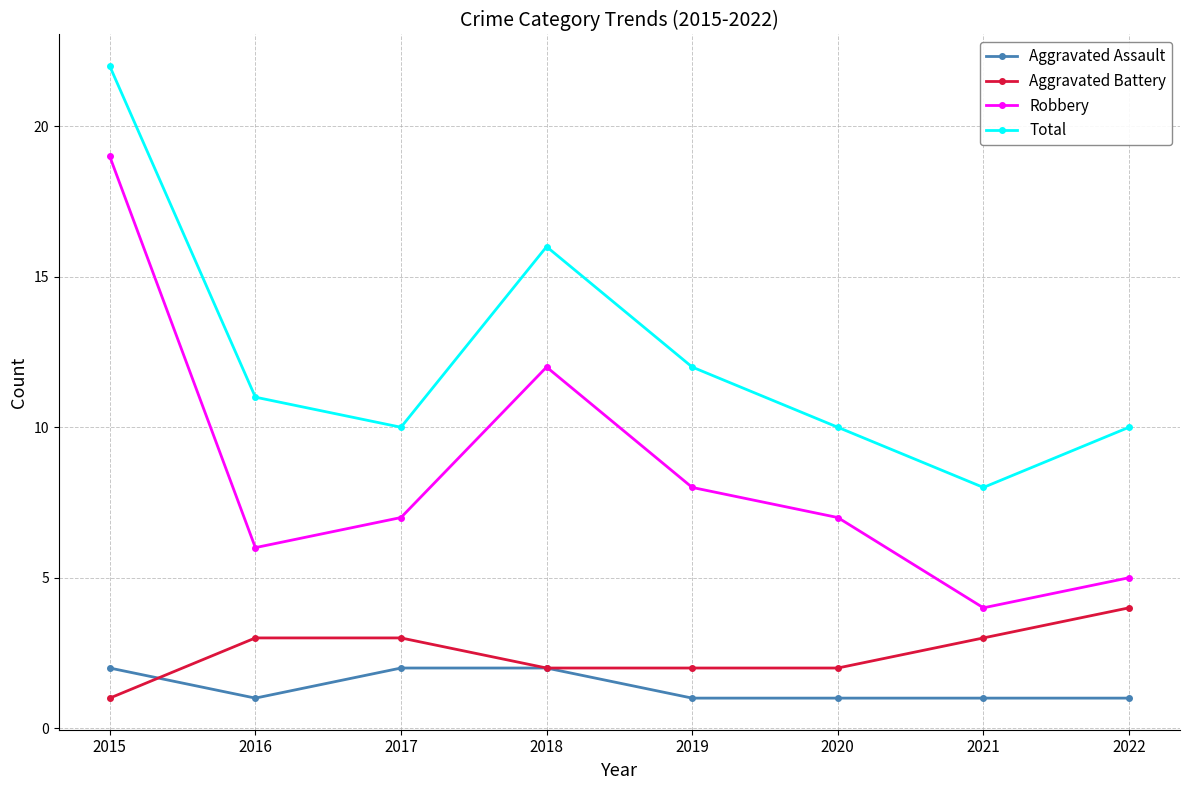

What is the difference between the maximum and minimum values in the Total series?

14